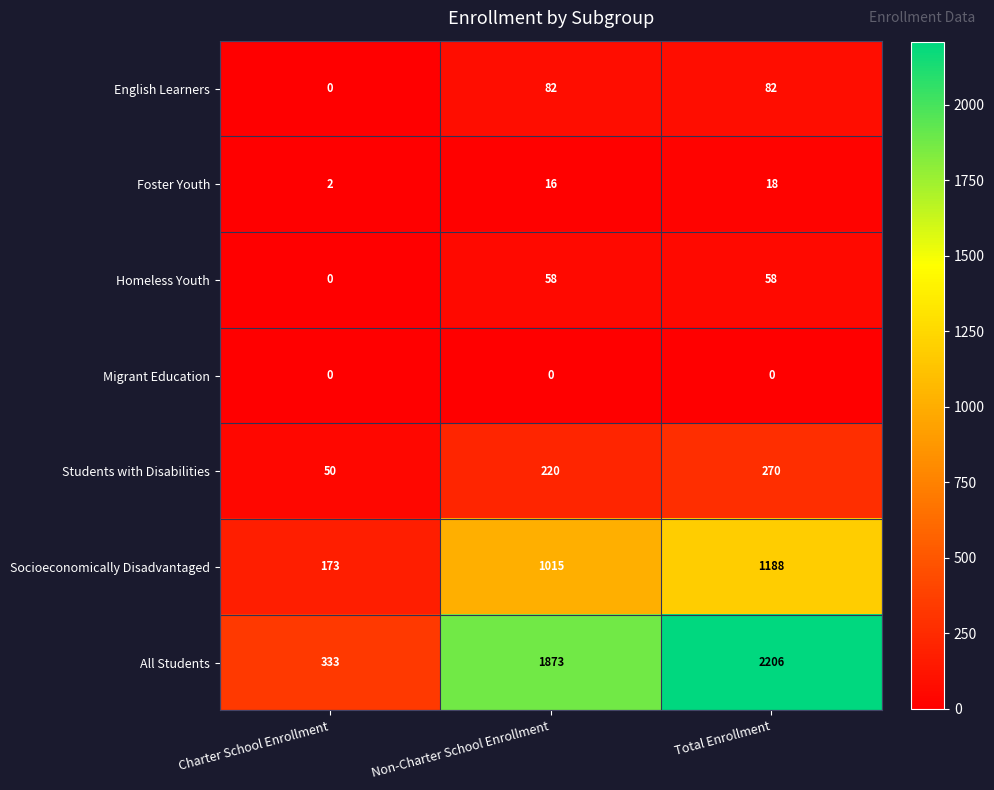

Reading left to right, list all the values displayed in this chart.

English Learners: 0	82	82
Foster Youth: 2	16	18
Homeless Youth: 0	58	58
Migrant Education: 0	0	0
Students with Disabilities: 50	220	270
Socioeconomically Disadvantaged: 173	1015	1188
All Students: 333	1873	2206